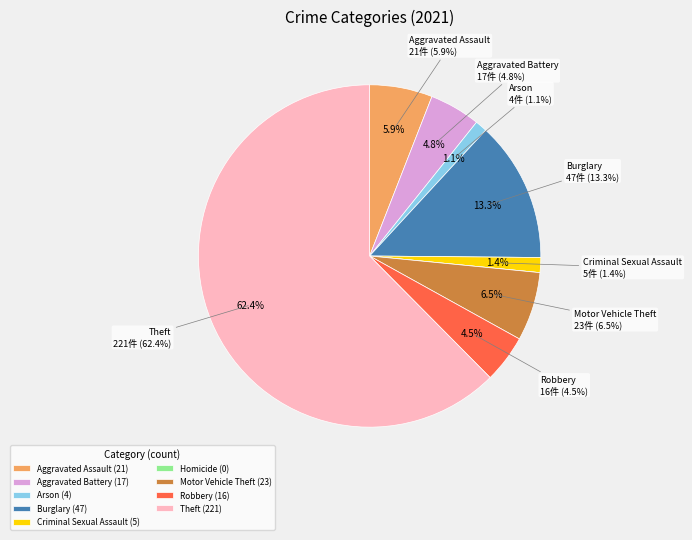

Which slice is the smallest?

Homicide